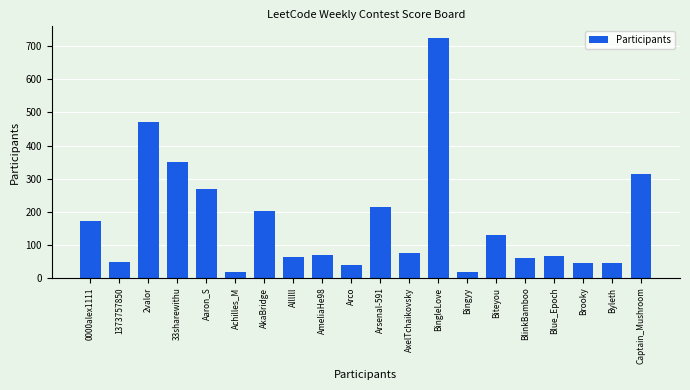

Is it true that the value at Aaron_S is 457?

False